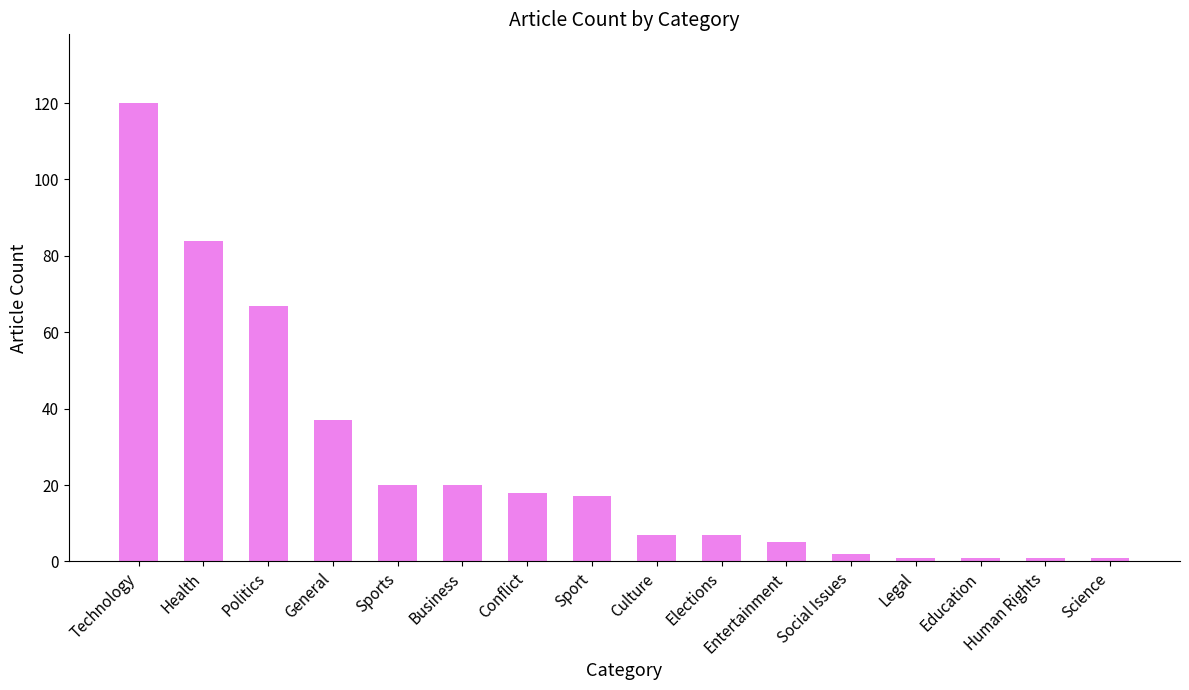

True or false: the data shows 84 at Health.

True